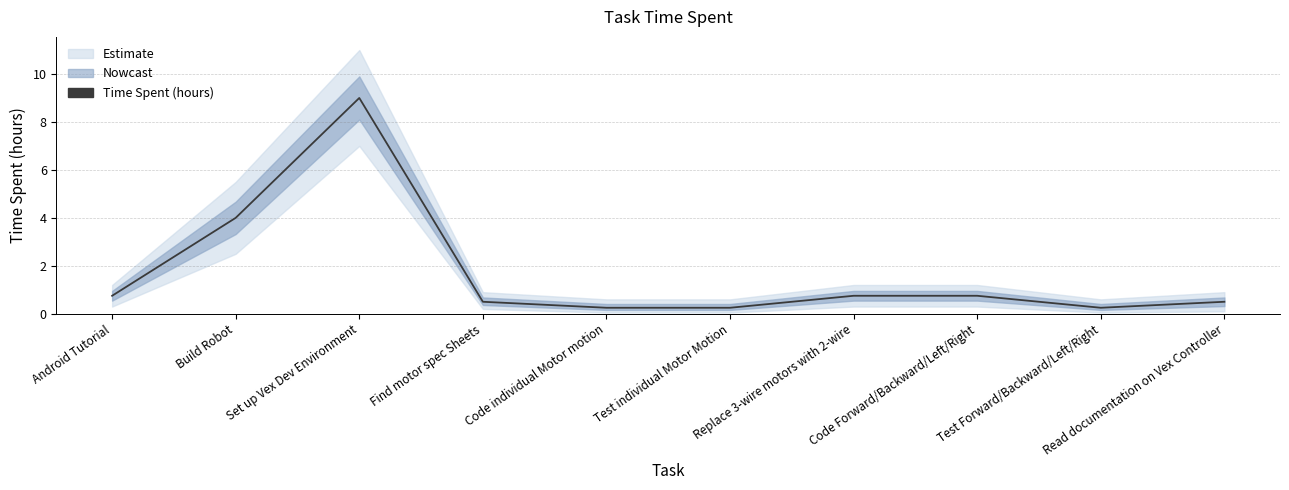

The chart shows a value of 0.8 at Replace 3-wire motors with 2-wire. True or false?

True